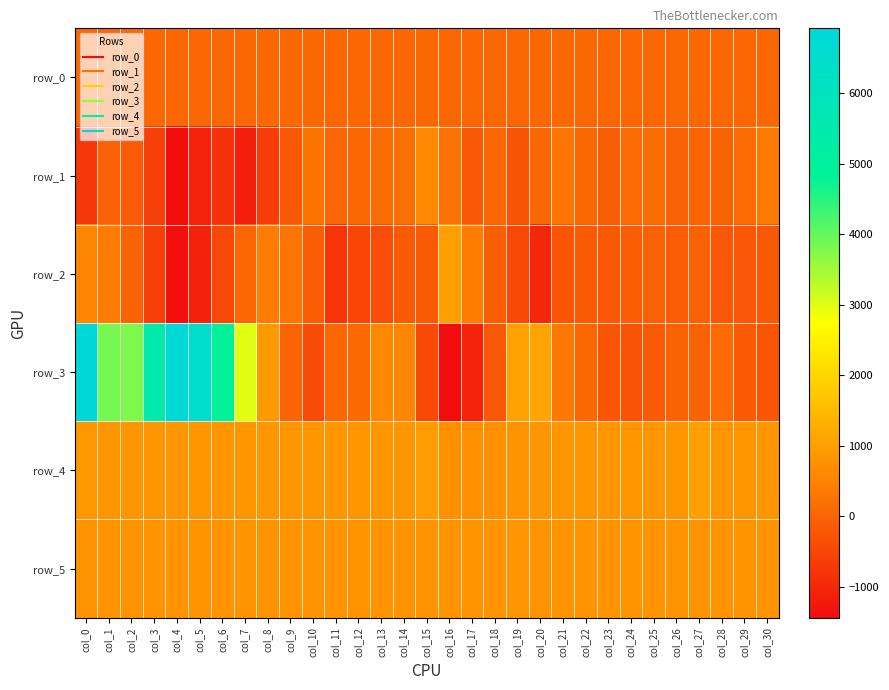

Between col_17 and col_30, which is larger?

col_30